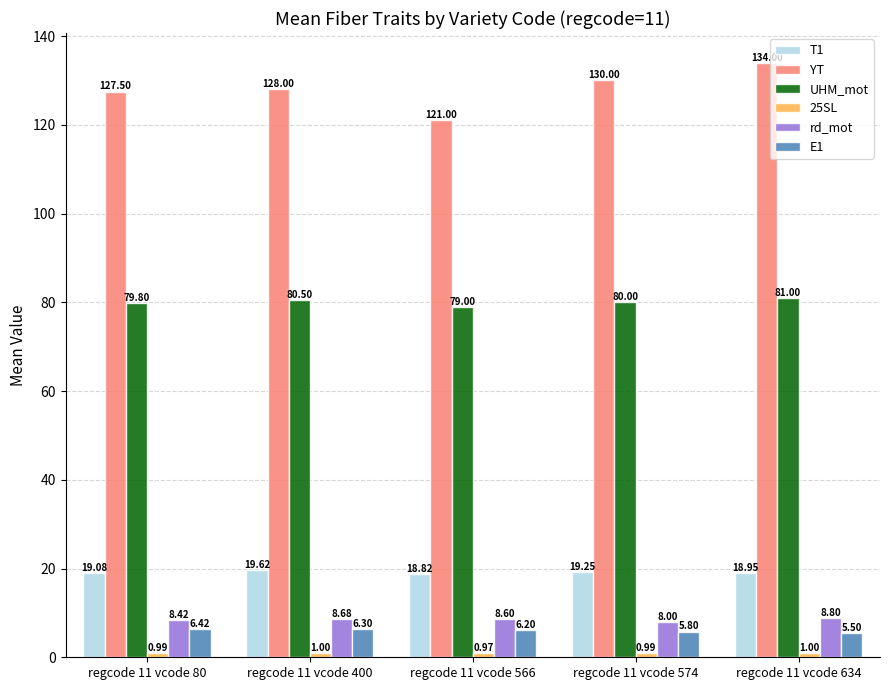

How many groups of bars are there?

5